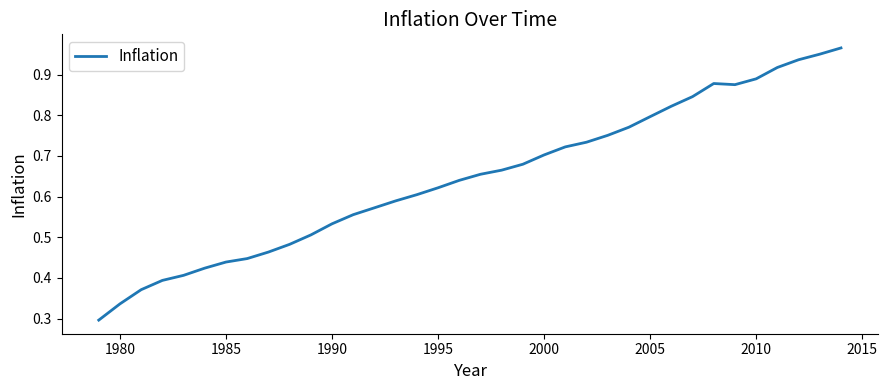

The chart shows a value of 1.5 at 2010. True or false?

False